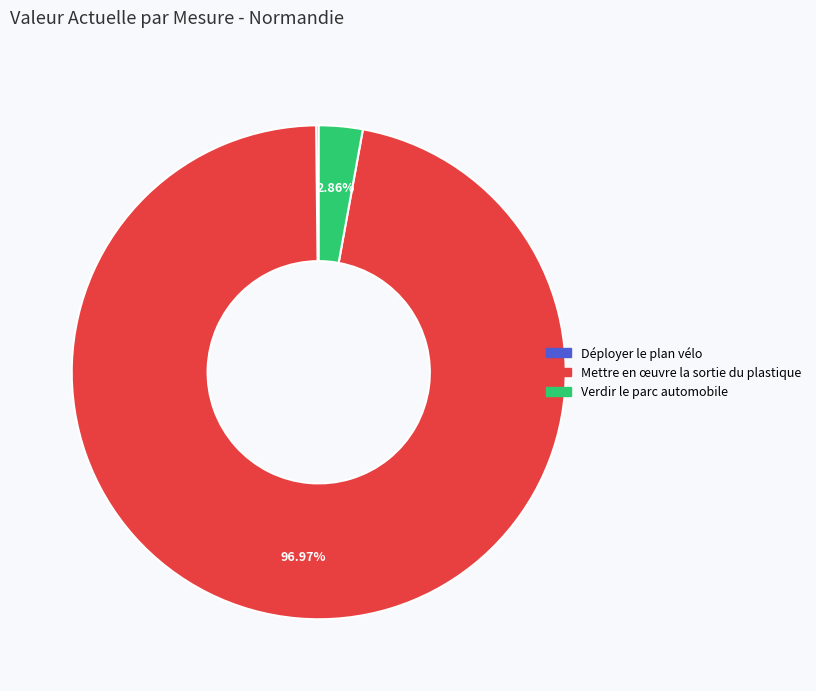

Does any single category account for the majority?

Yes